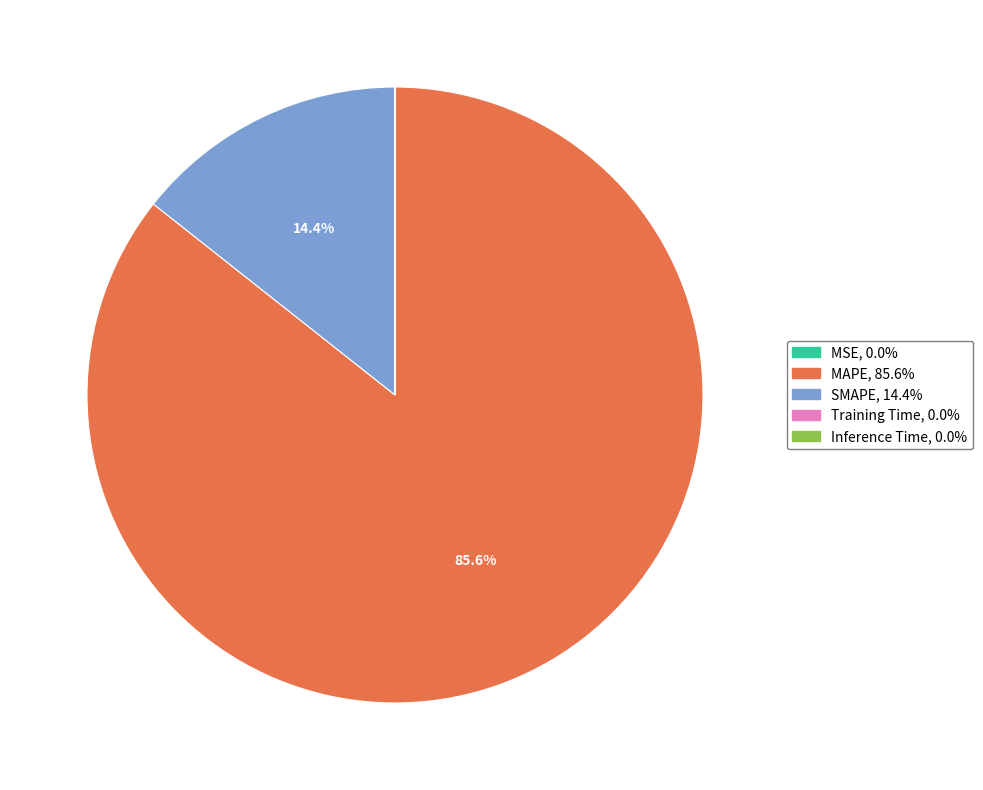

What is the largest slice in the pie chart?

MAPE